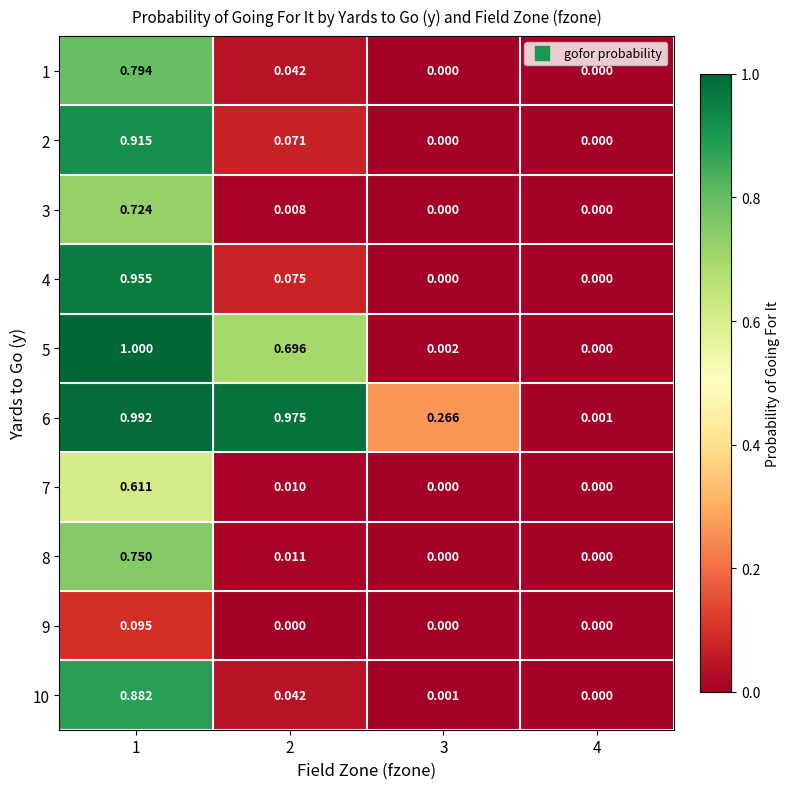

Is the value of 3 at 2 greater than the value of 1 at 4?

Yes